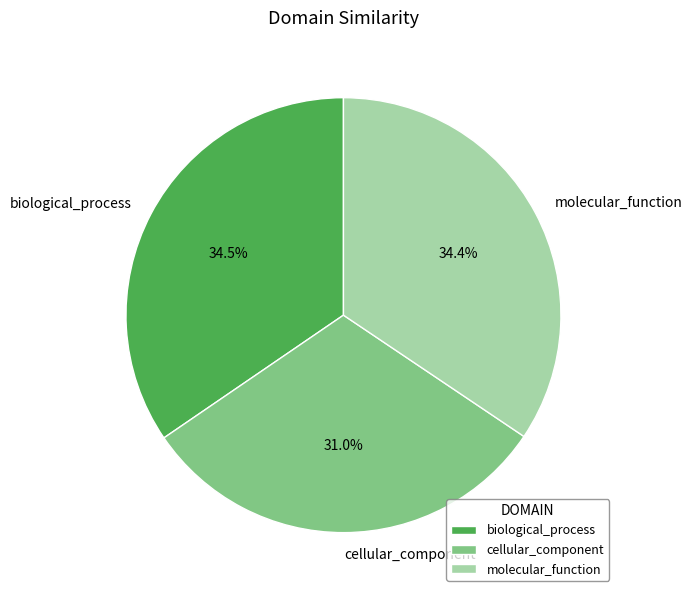

Which category has the smallest portion of the pie?

cellular_component